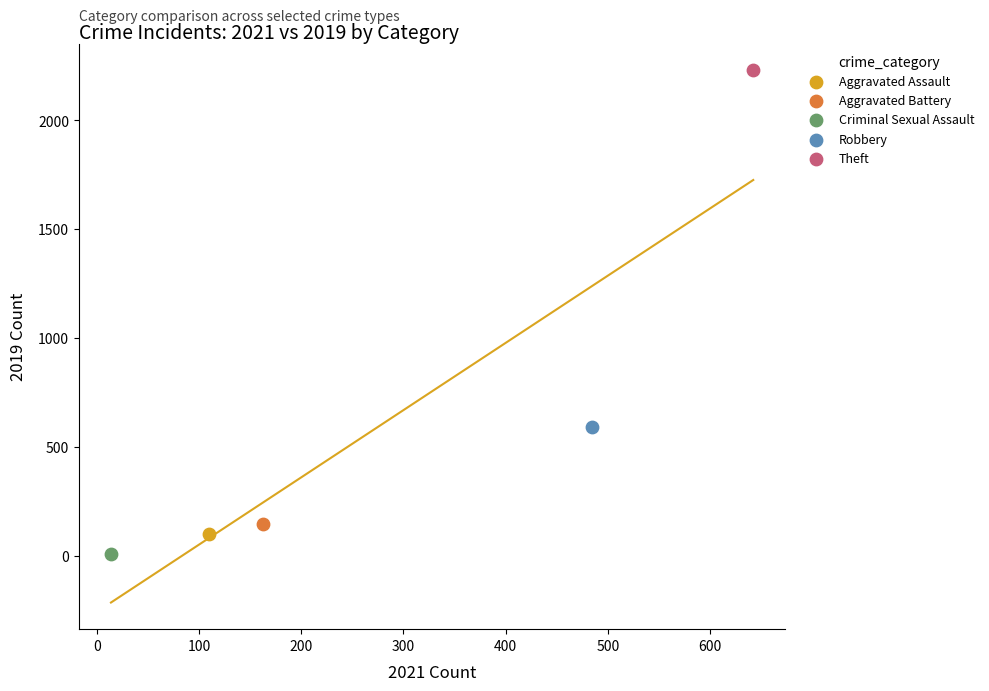

What are all the series names shown in the legend?

Aggravated Assault, Aggravated Battery, Criminal Sexual Assault, Robbery, Theft